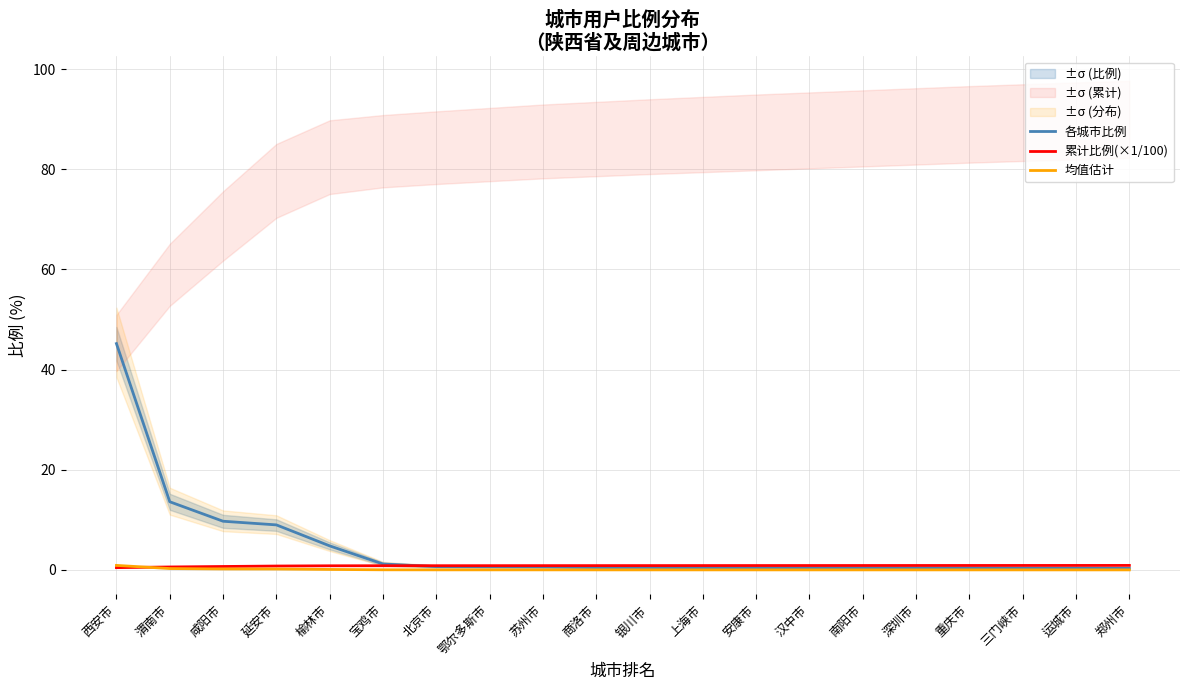

What are all the series names shown in the legend?

各城市比例, 累计比例(×1/100), 均值估计